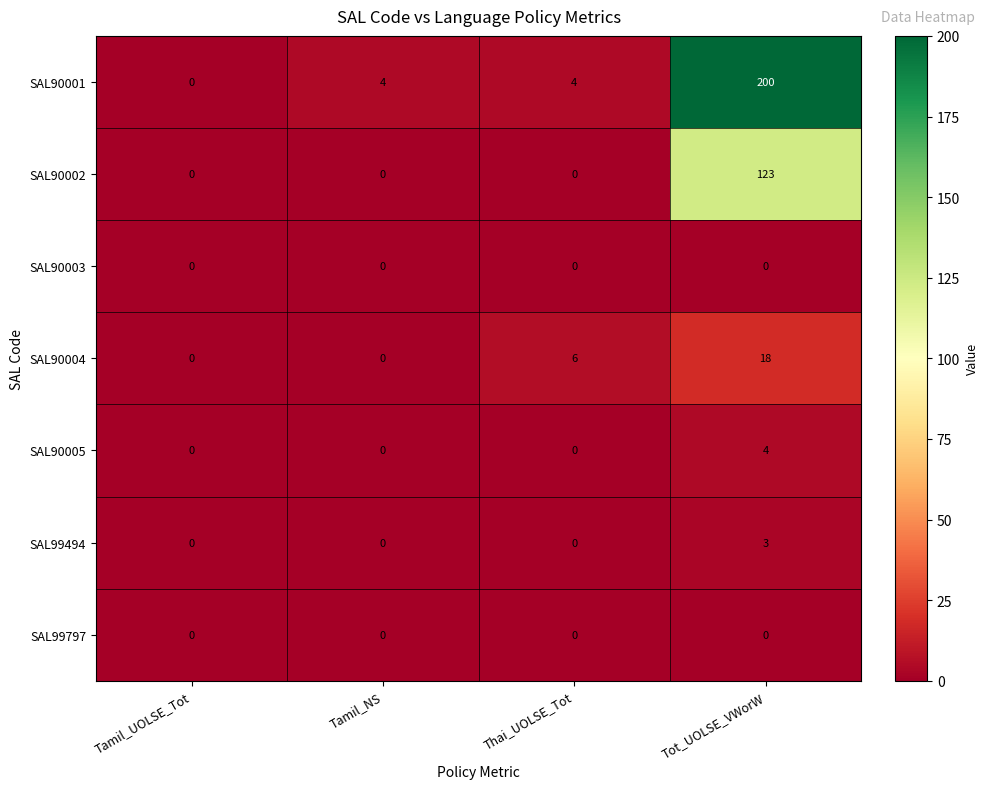

Which series has the largest total across all categories?

SAL90001